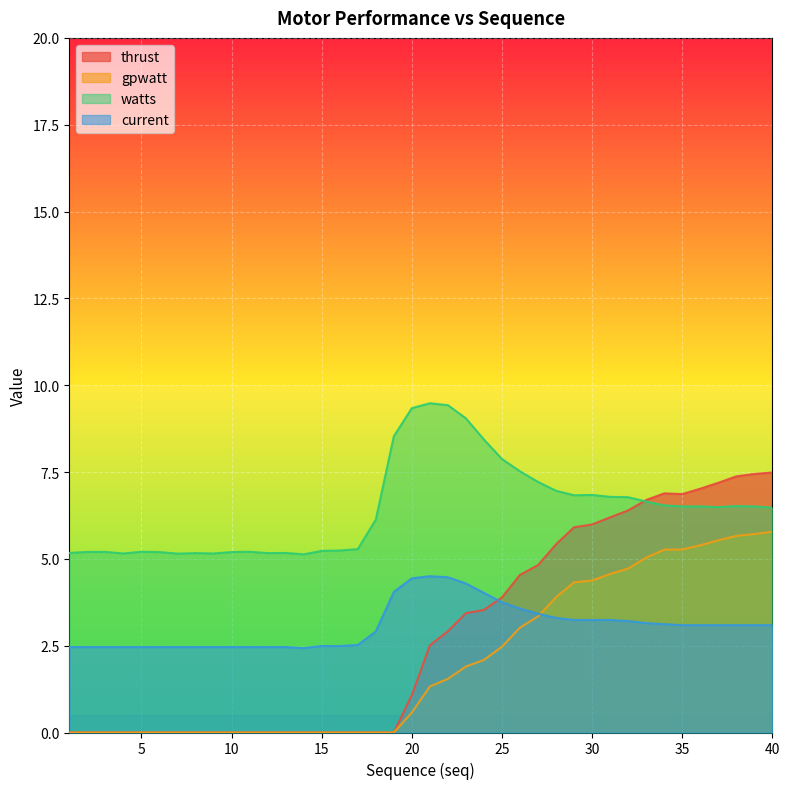

What is the approximate value of watts at 30?

6.8